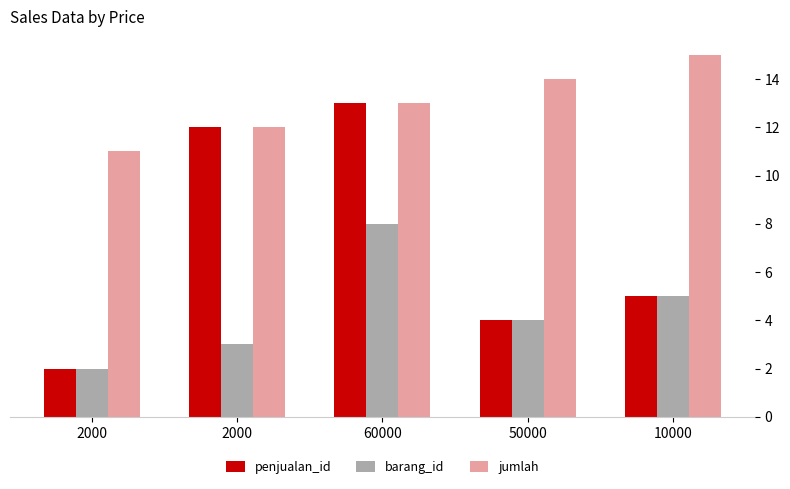

At which category is the sum across all series the highest?

60000